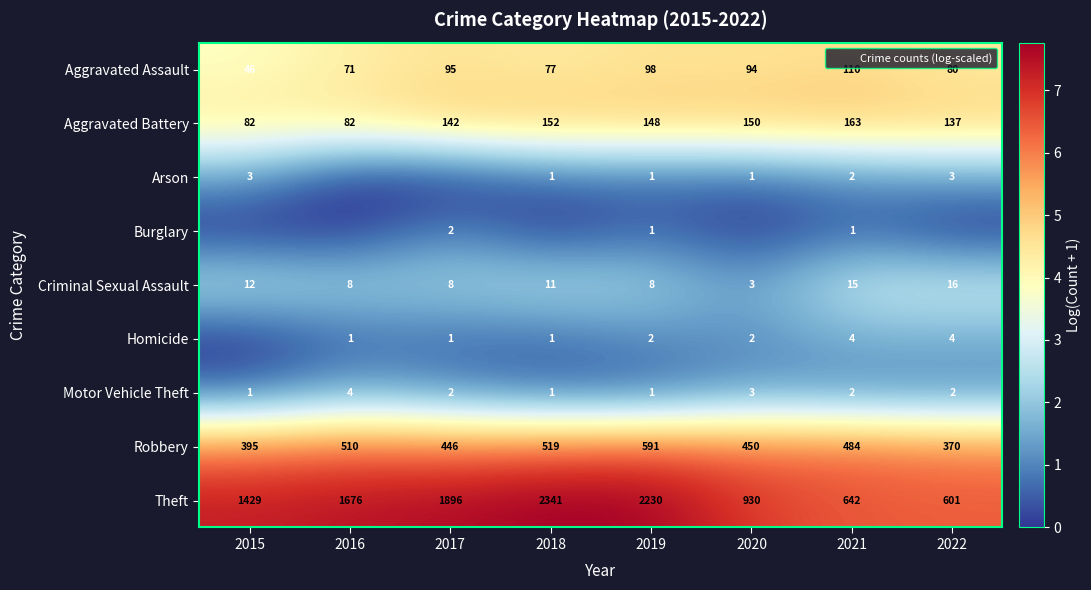

List the labels in order of Theft value, largest first.

2018, 2019, 2017, 2016, 2015, 2020, 2021, 2022